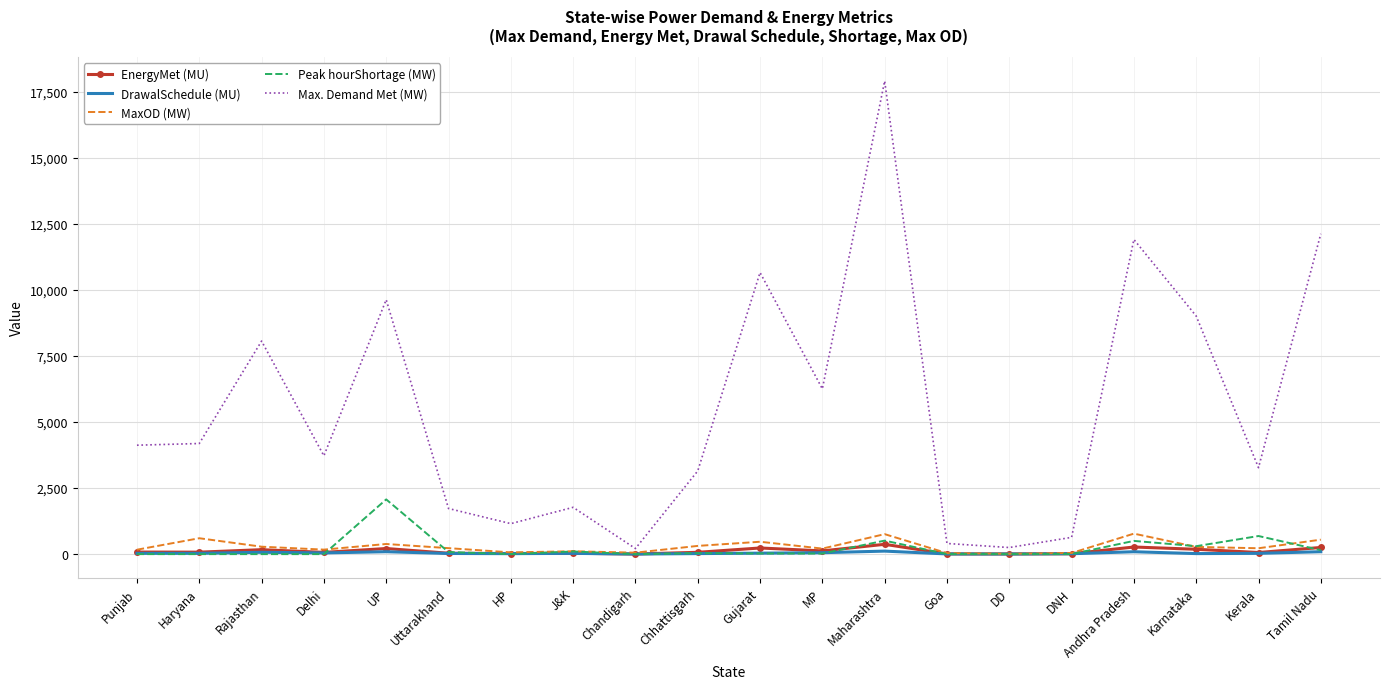

What is the maximum value for Max. Demand Met (MW)?

17901.0